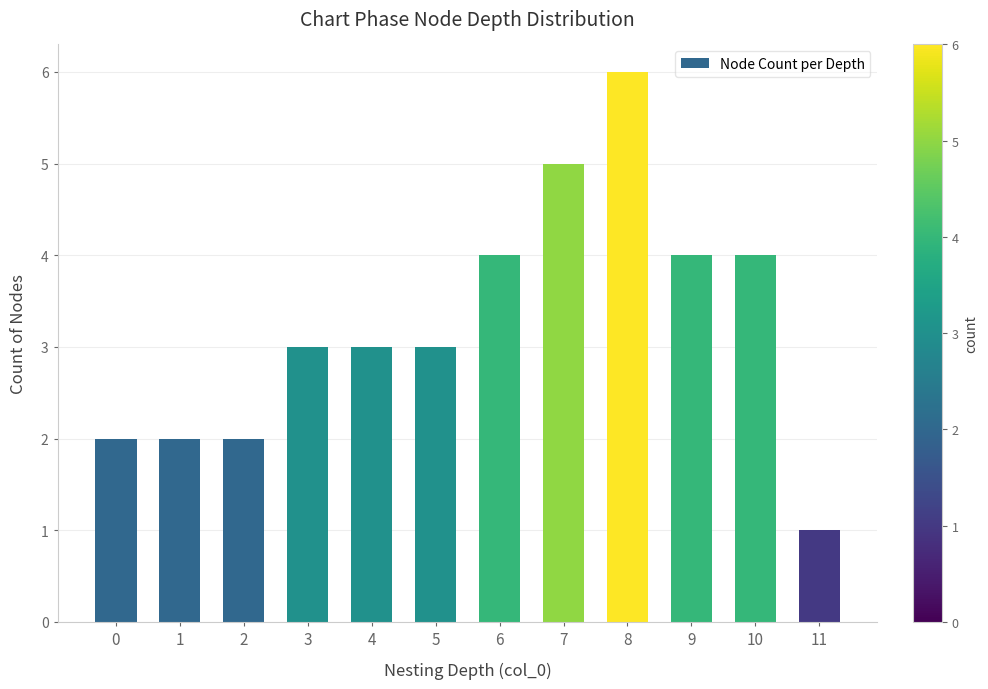

What is the maximum value shown in the chart?

6